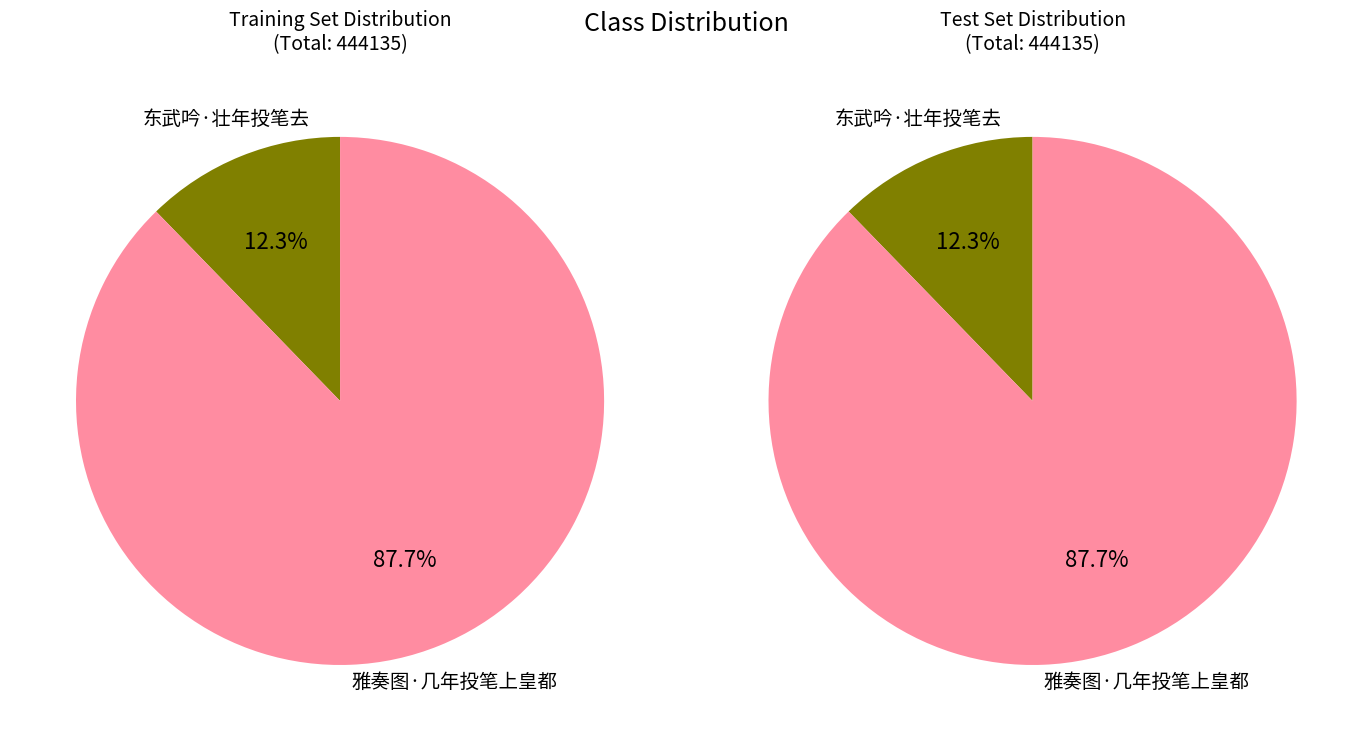

What is the change in value from 东武吟·壮年投笔去 to 雅奏图·几年投笔上皇都?

+335175